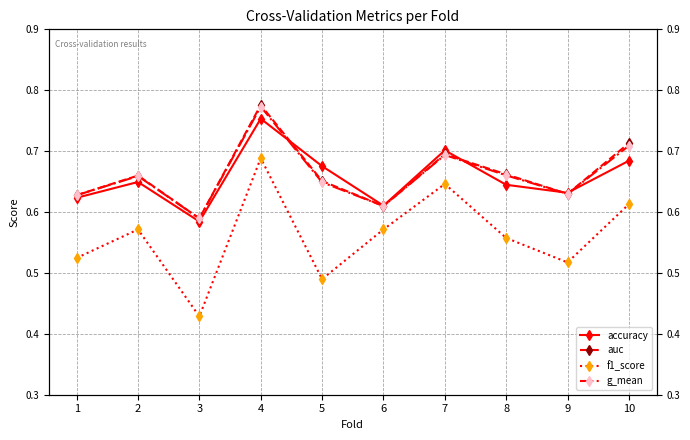

What is the sum of the auc values at 2 and 7?

1.4